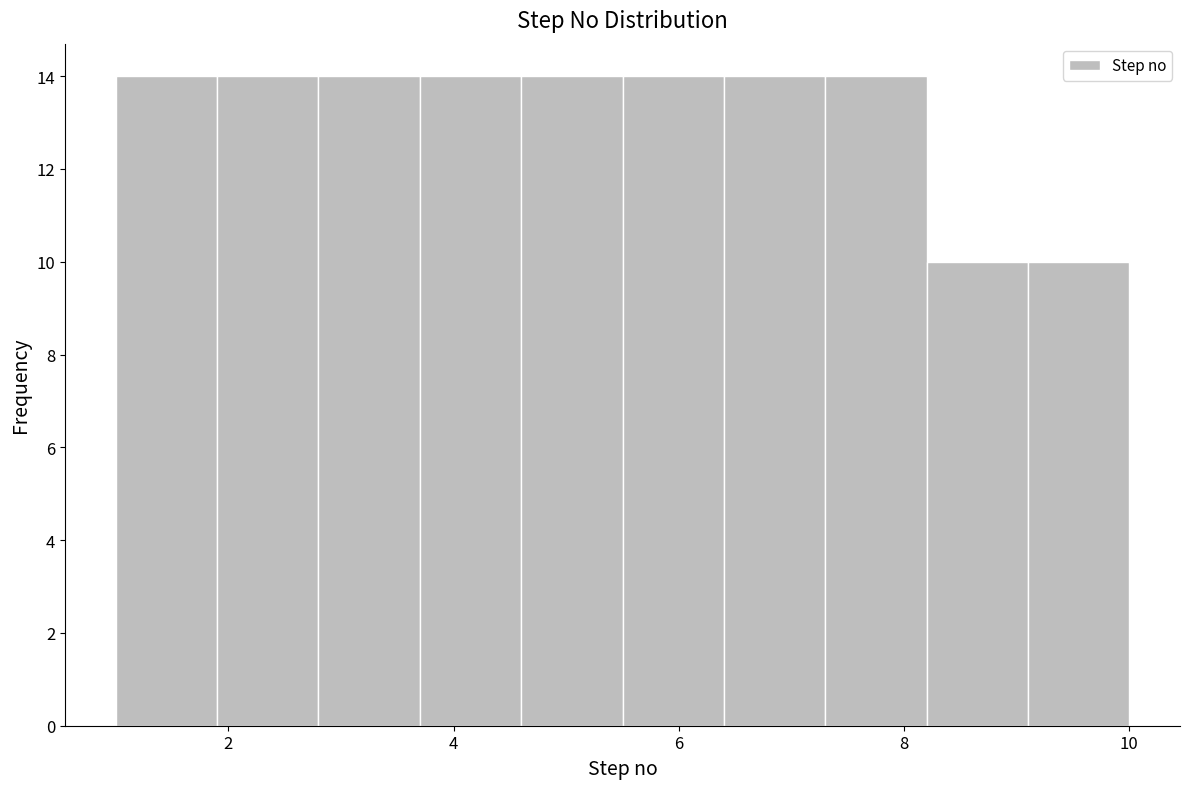

Reading left to right, transcribe this chart: for each bar, give the range it covers on the x-axis and its height. Neither the bar edges nor the heights are printed on the chart, so give them approximately, as read against the axes.

1.0 to 1.9: 14
1.9 to 2.8: 14
2.8 to 3.7: 14
3.7 to 4.6: 14
4.6 to 5.5: 14
5.5 to 6.4: 14
6.4 to 7.3: 14
7.3 to 8.2: 14
8.2 to 9.1: 10
9.1 to 10.0: 10